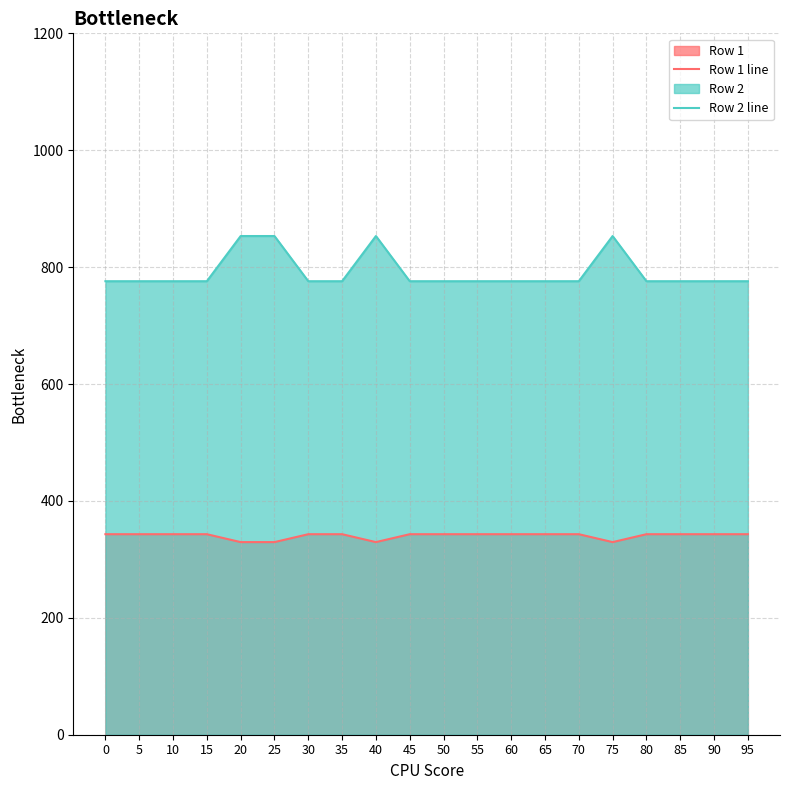

Rank the categories by Row 1 line value from lowest to highest.

20, 25, 40, 75, 0, 5, 10, 15, 30, 35, 45, 50, 55, 60, 65, 70, 80, 85, 90, 95